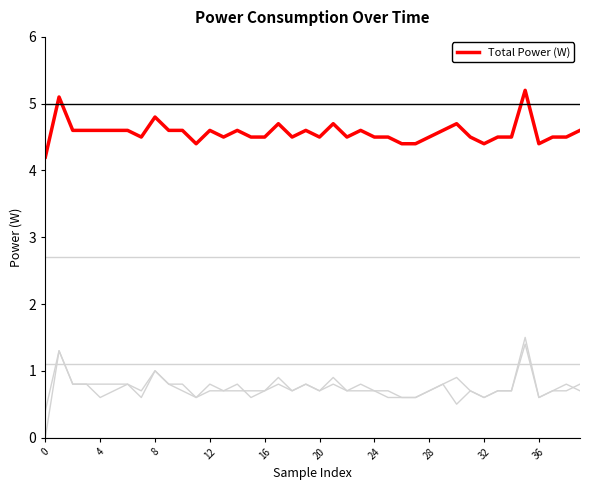

How many lines are shown in the chart?

6